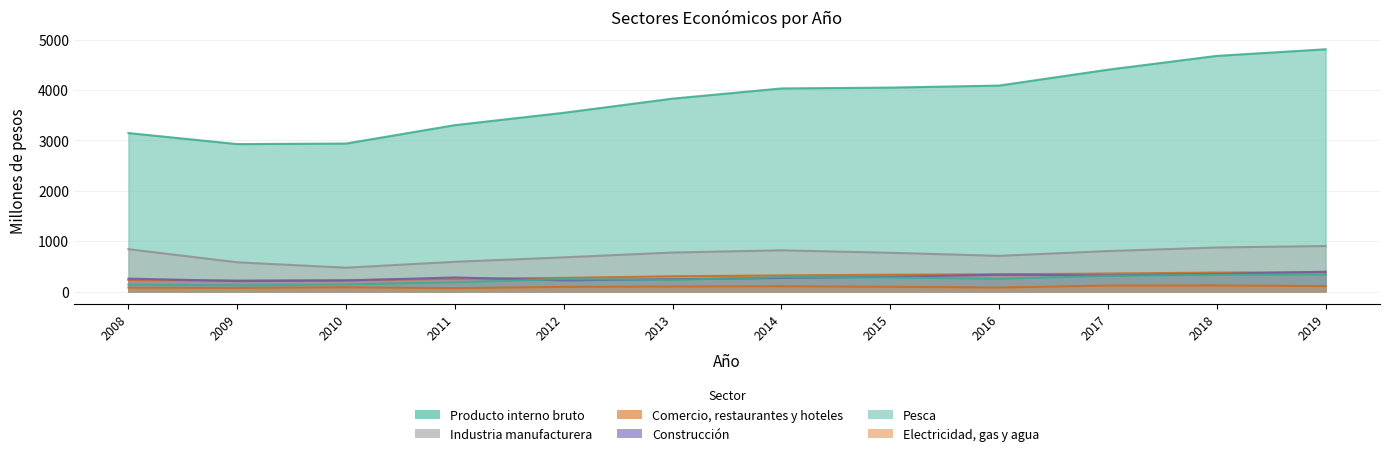

How many interior local peaks does the Electricidad gas agua series have?

3